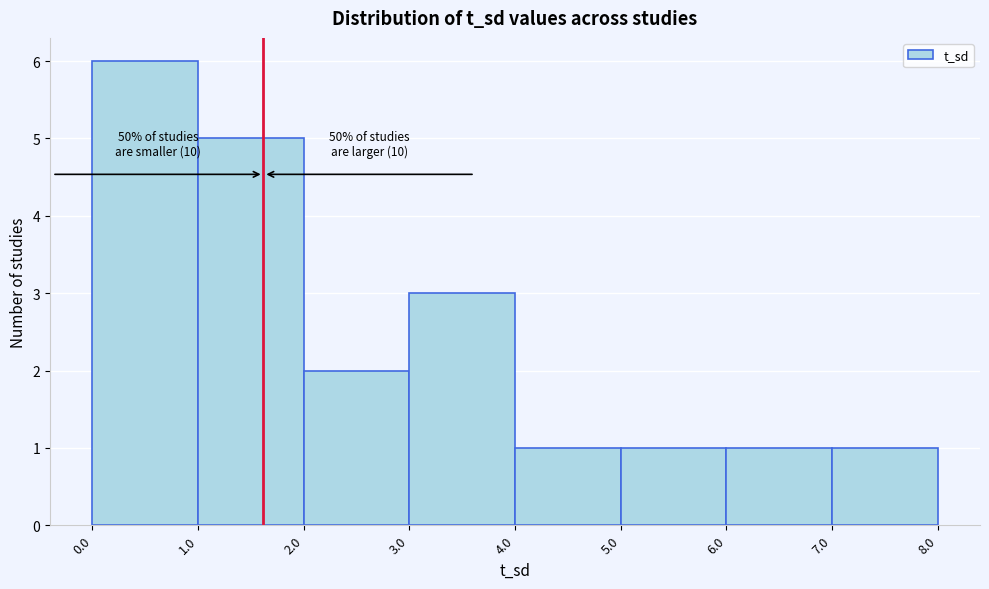

Which range on the x-axis has the tallest bar?

0.0 to 1.0